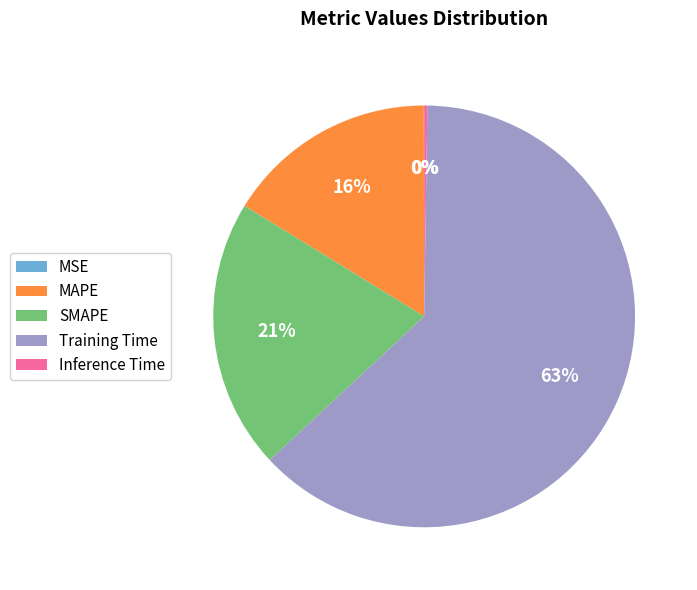

True or false: SMAPE accounts for 21% of the total.

True